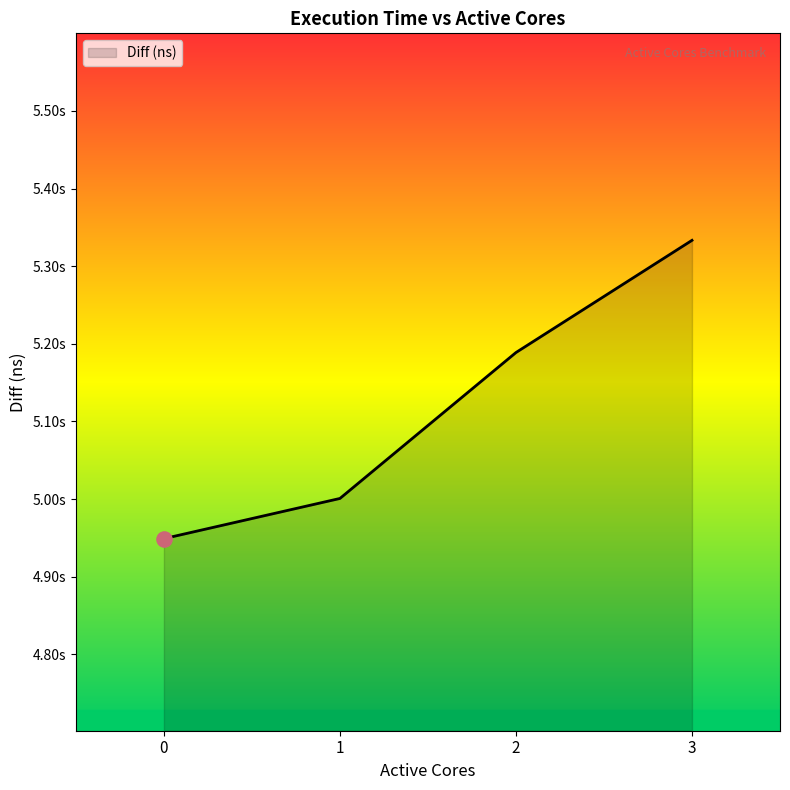

Which has a higher value, 3 or 2?

3